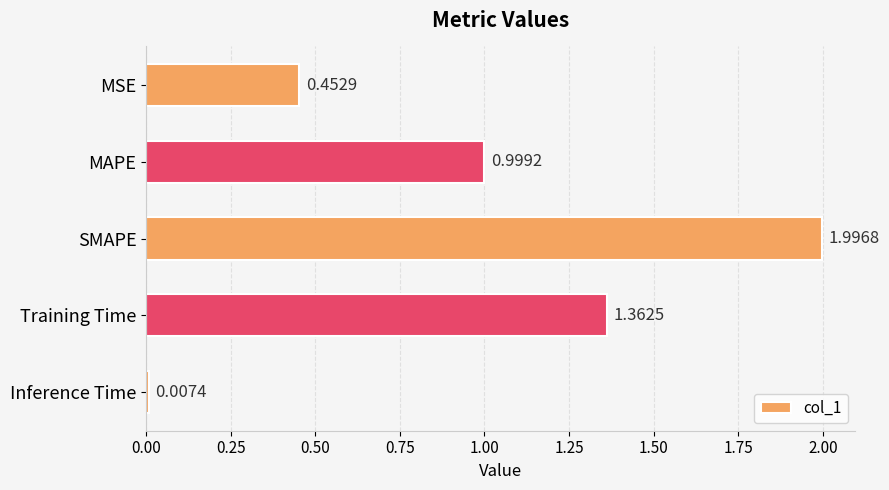

List the labels in order of value, smallest first.

Inference Time, MSE, MAPE, Training Time, SMAPE